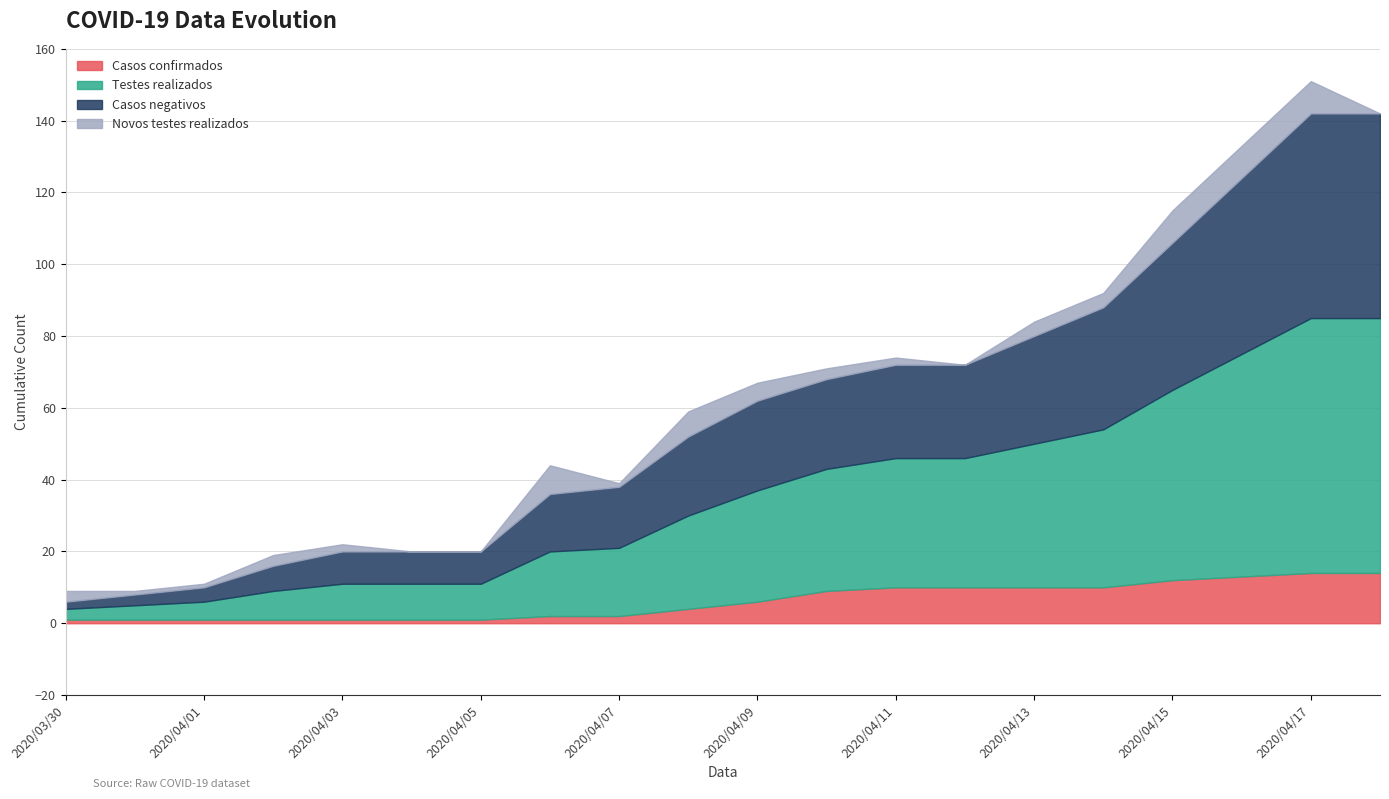

Rank the categories by Testes realizados value from highest to lowest.

2020/04/17, 2020/04/18, 2020/04/16, 2020/04/15, 2020/04/14, 2020/04/13, 2020/04/11, 2020/04/12, 2020/04/10, 2020/04/09, 2020/04/08, 2020/04/07, 2020/04/06, 2020/04/03, 2020/04/04, 2020/04/05, 2020/04/02, 2020/04/01, 2020/03/31, 2020/03/30